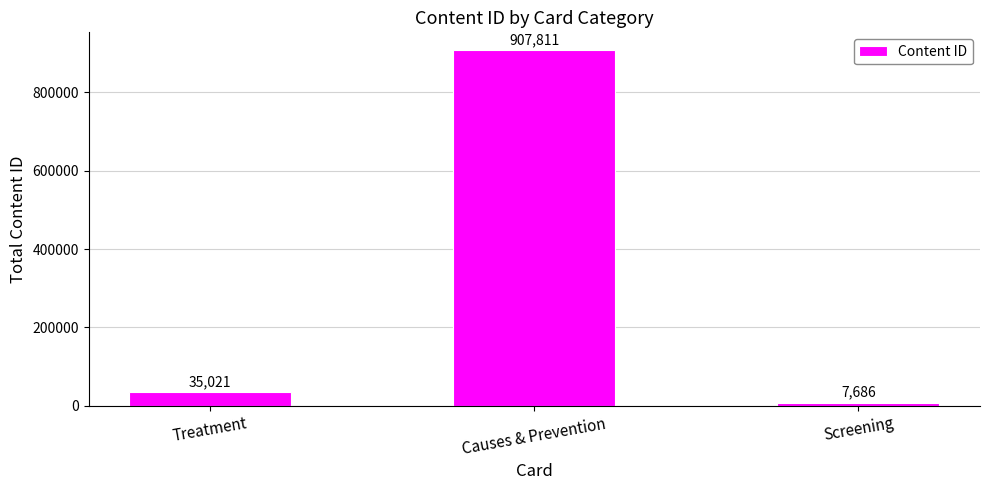

Rank the categories by value from highest to lowest.

Causes & Prevention, Treatment, Screening